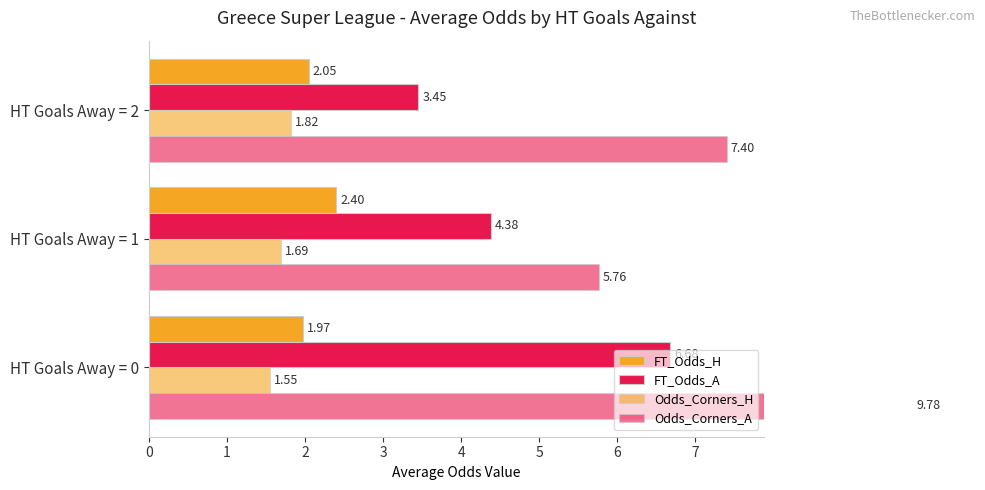

What is the value of the FT_Odds_A bar at the 1st from the left?

6.7